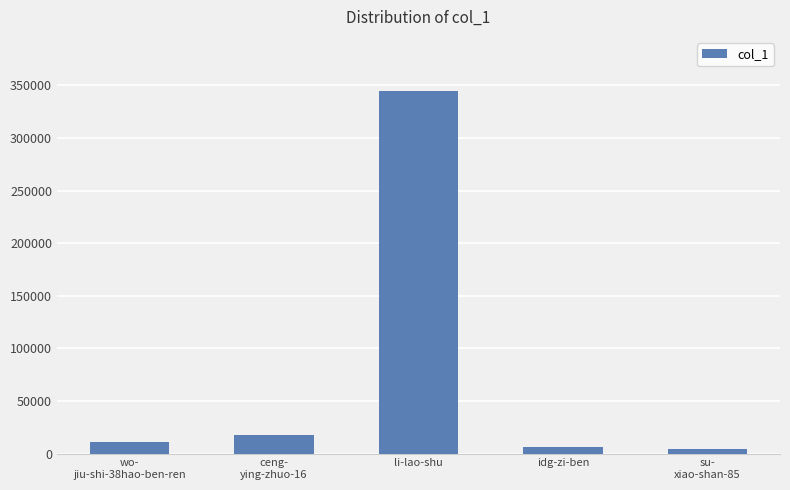

What position from the right is wo-
jiu-shi-38hao-ben-ren?

5